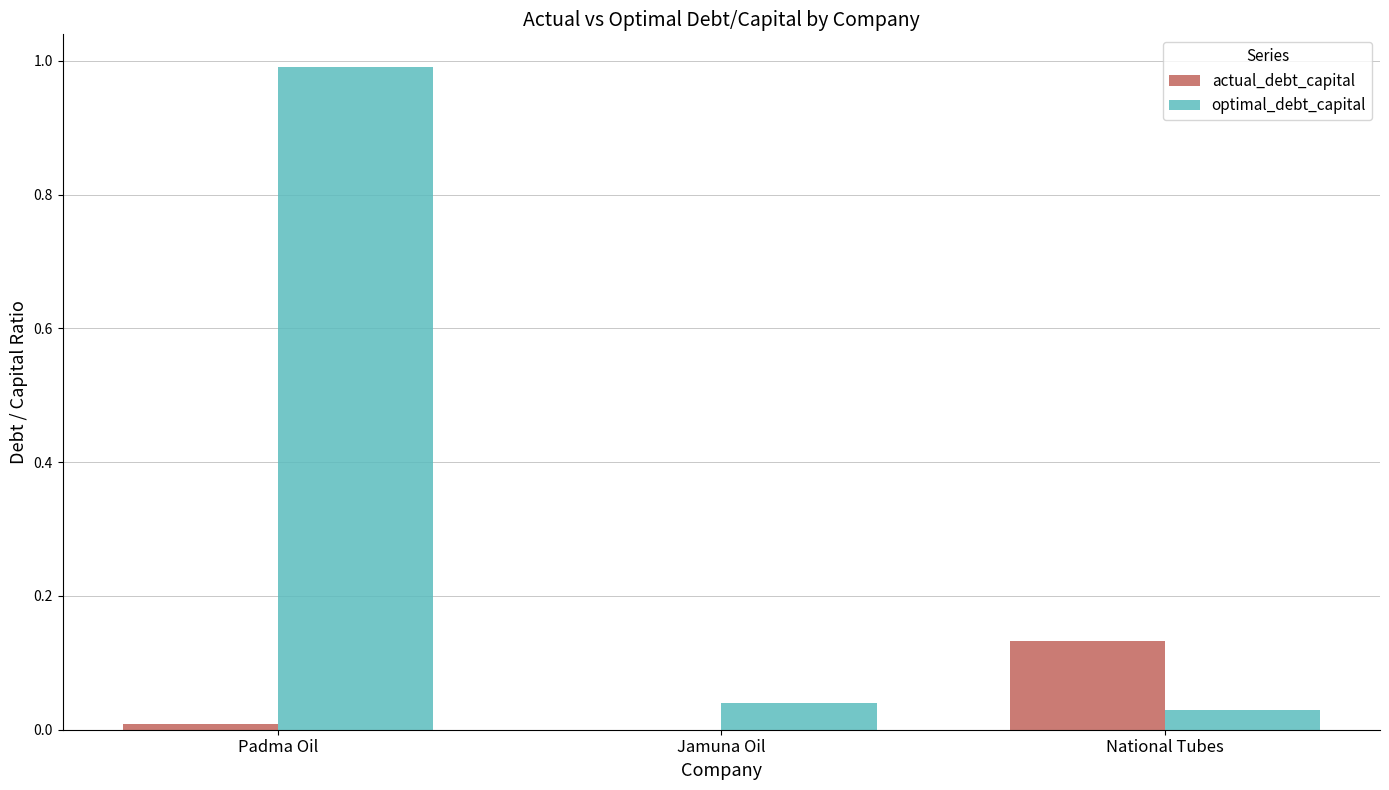

Which series has the largest total across all categories?

optimal_debt_capital